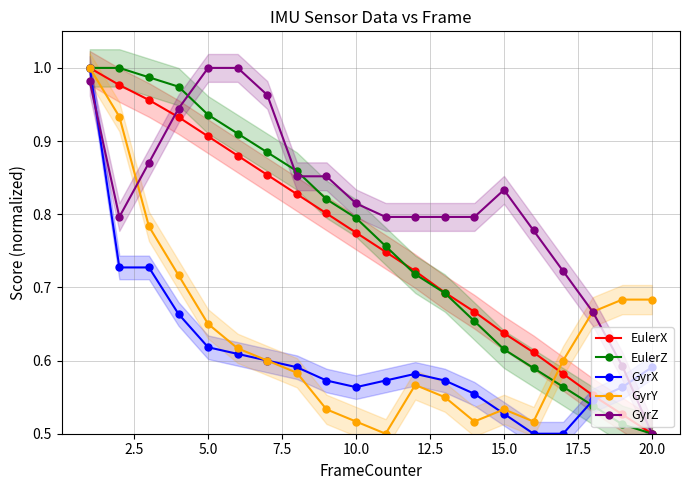

What are all the series names shown in the legend?

EulerX, EulerZ, GyrX, GyrY, GyrZ